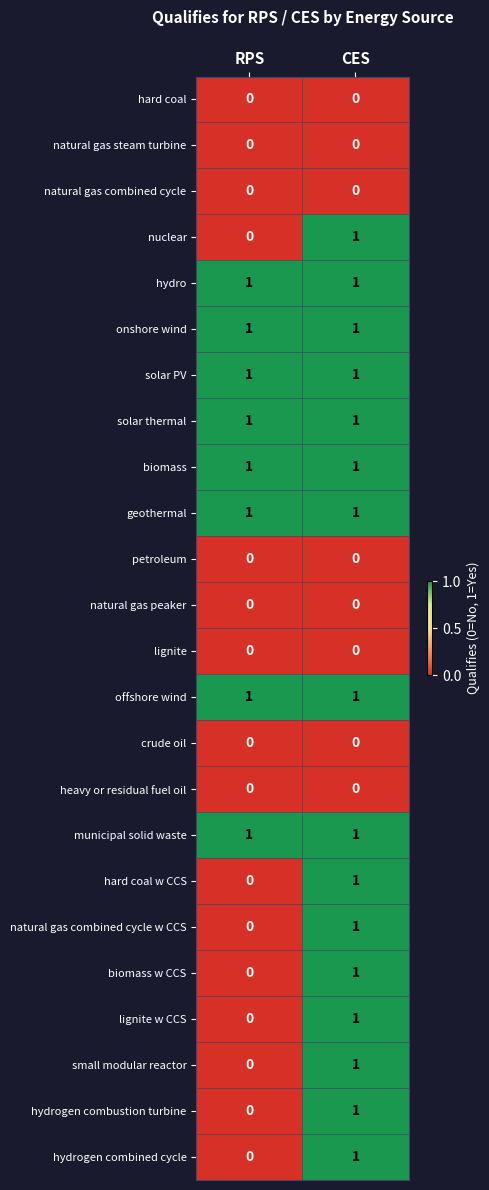

The value of solar thermal at RPS is 1. True or false?

True